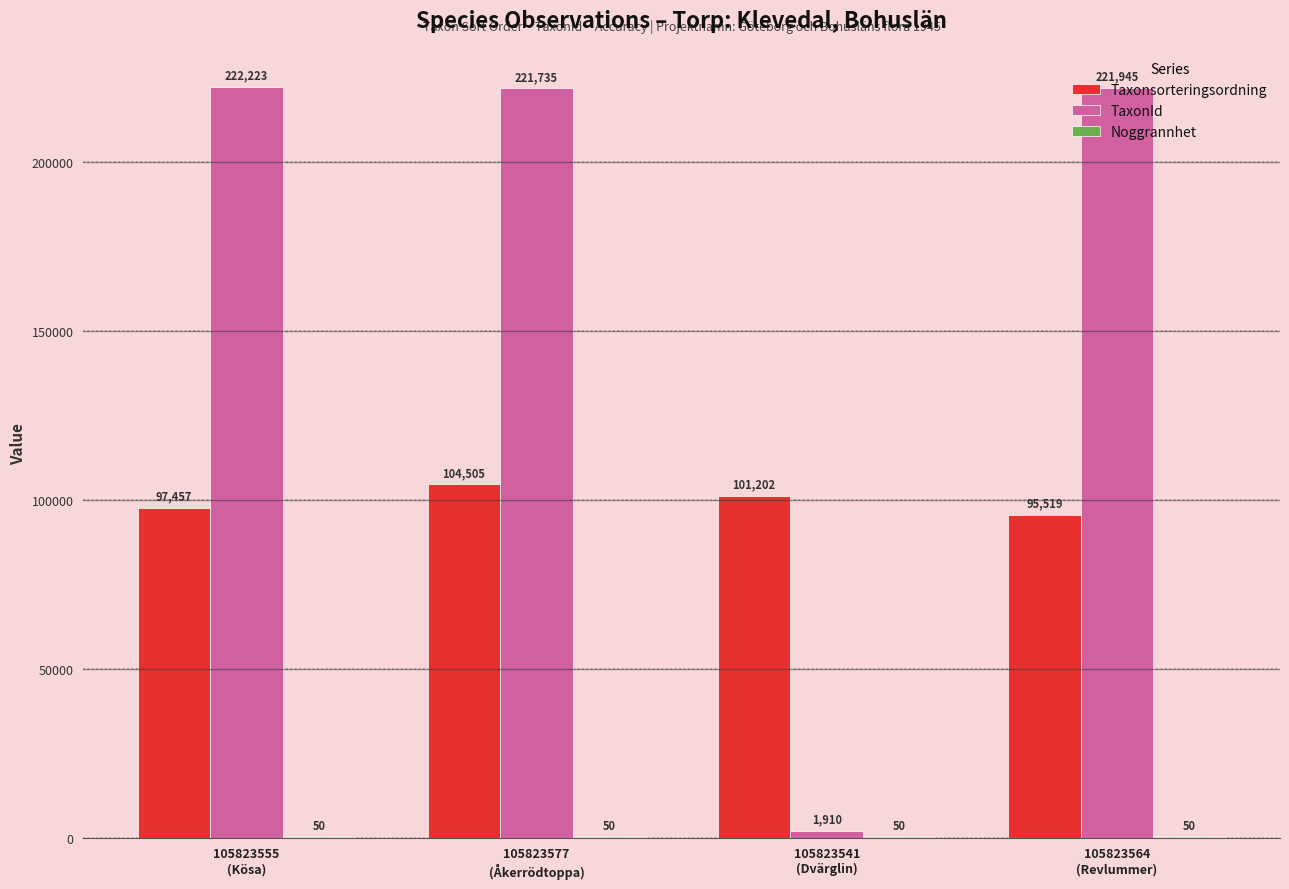

Which series has the largest total across all categories?

TaxonId